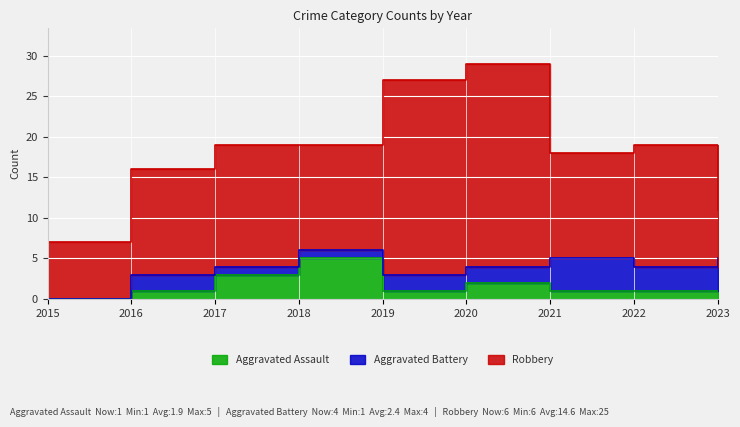

Rank the series by their maximum value, from highest to lowest.

Robbery, Aggravated Assault, Aggravated Battery